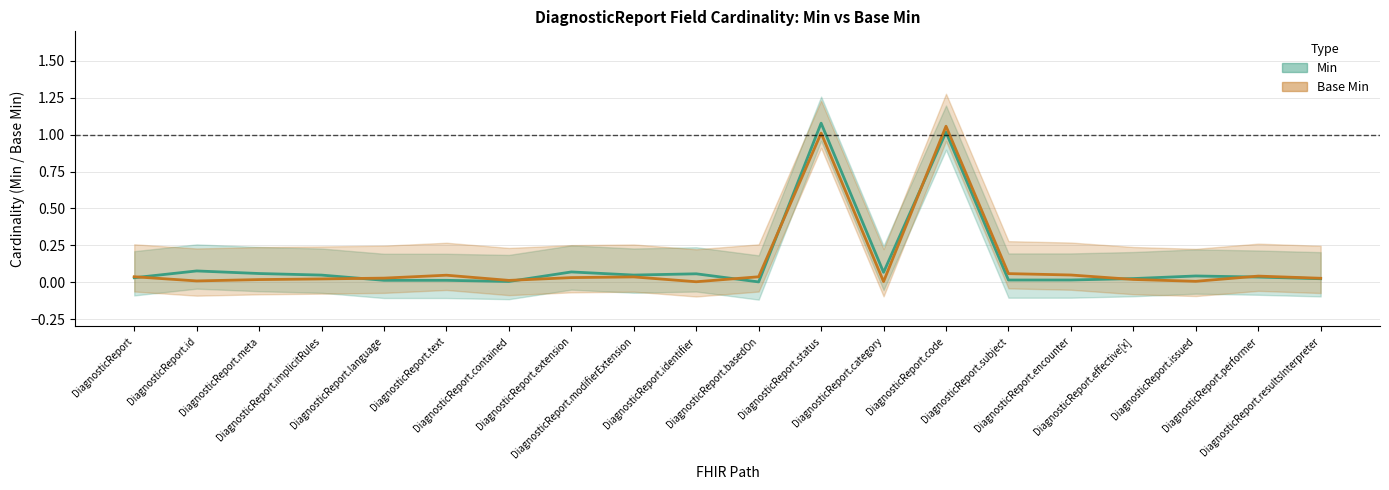

How many intersections are there between Base Min and Min?

8